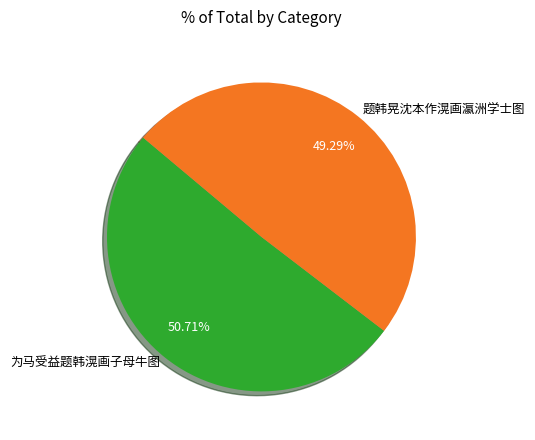

To the nearest percent, what is the average slice percentage?

50%